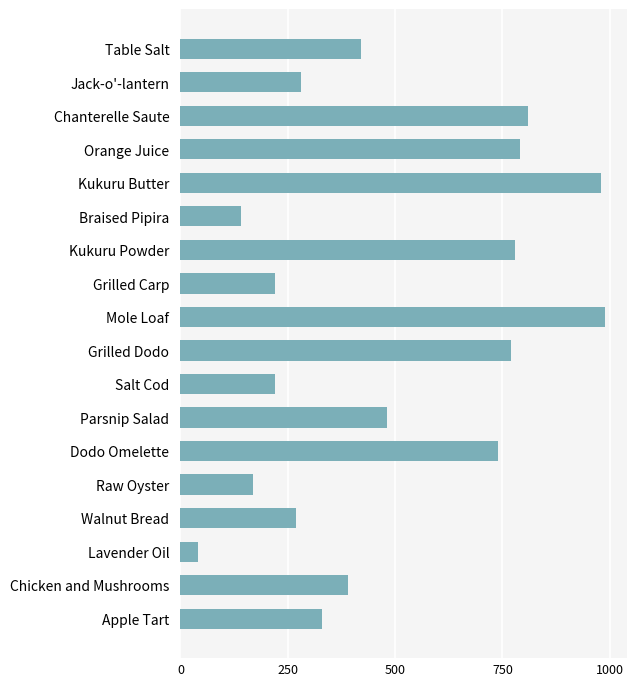

What is the difference between the values at Raw Oyster and Grilled Carp?

50